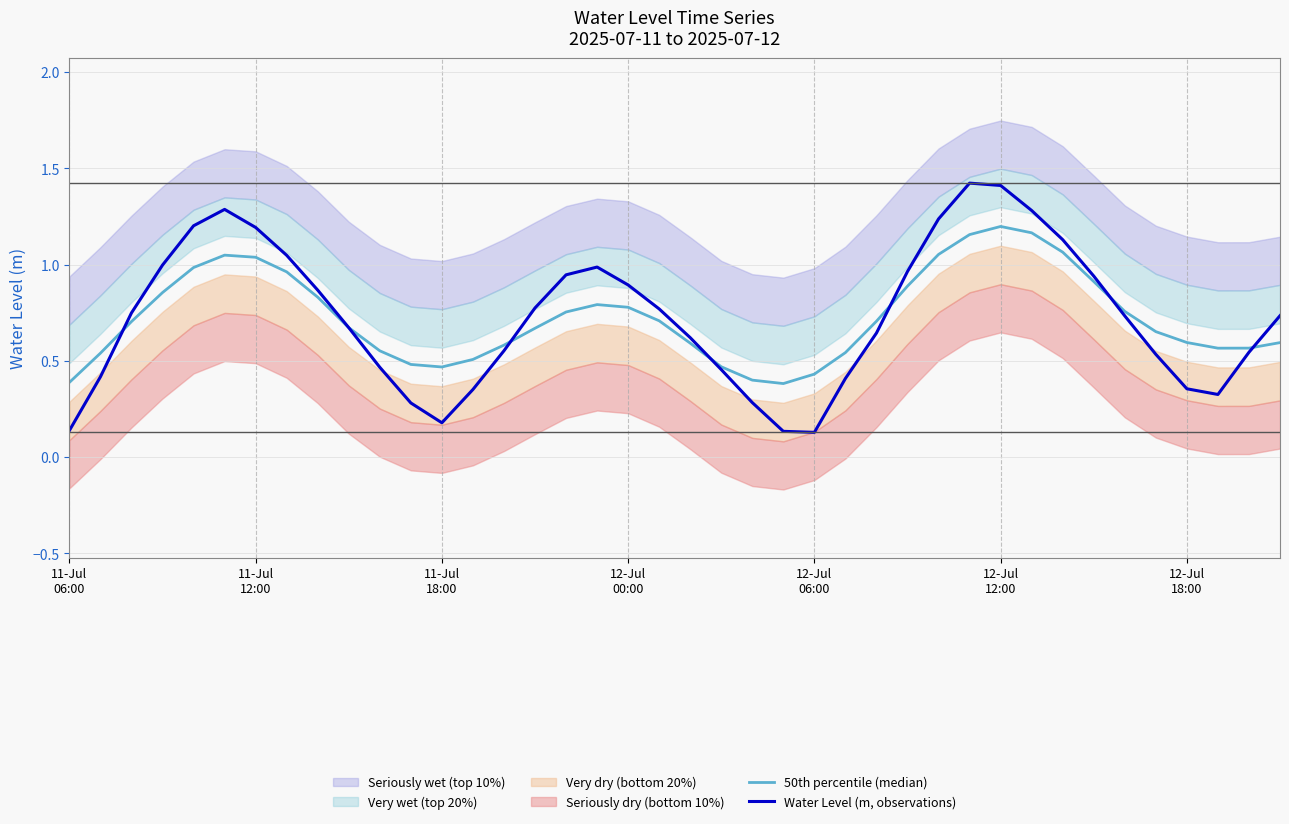

How many intersections are there between Water Level (m, observations) and 50th percentile (median)?

7